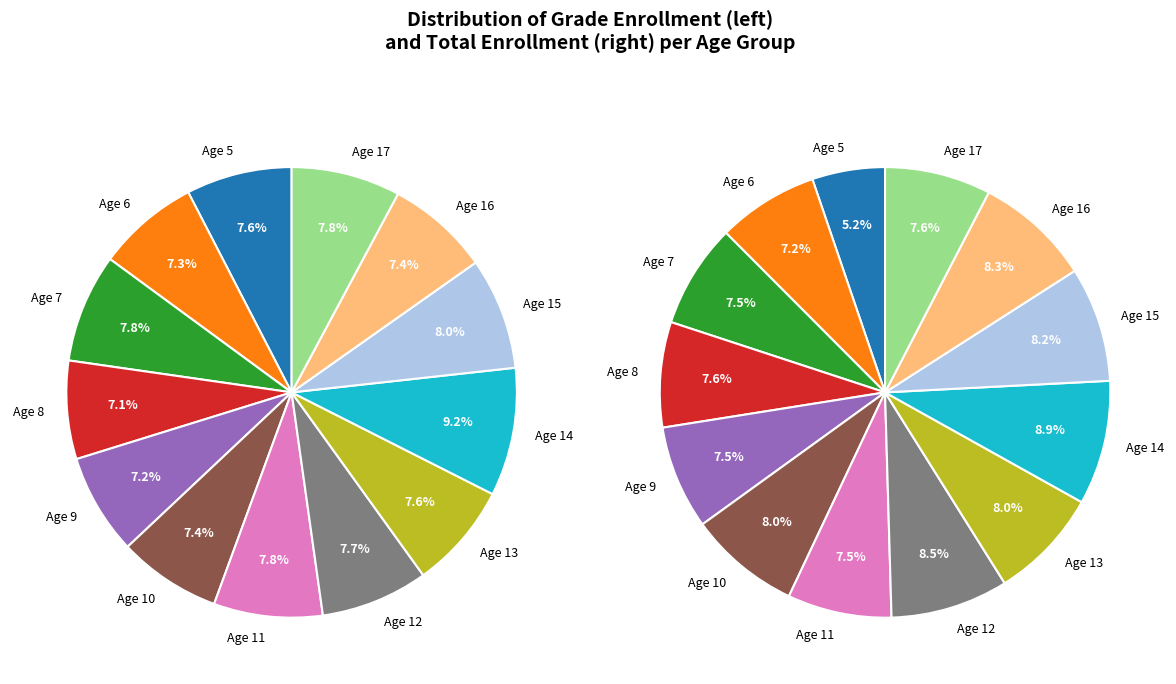

Between Age 7 and Age 5, which is larger?

Age 7